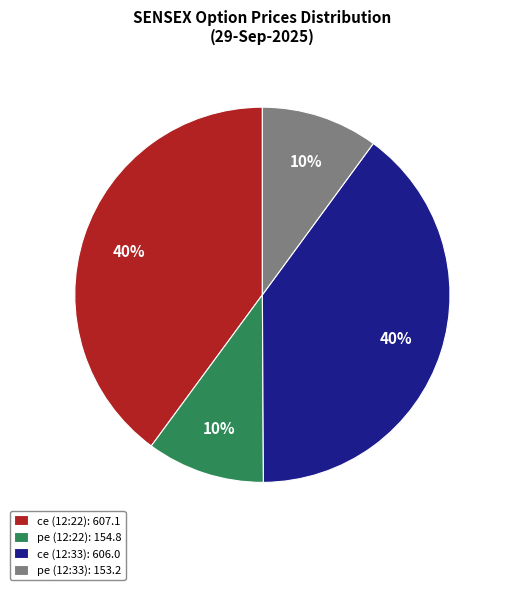

Combined, do ce (12:22): 607.1 and ce (12:33): 606.0 account for over 50%?

Yes